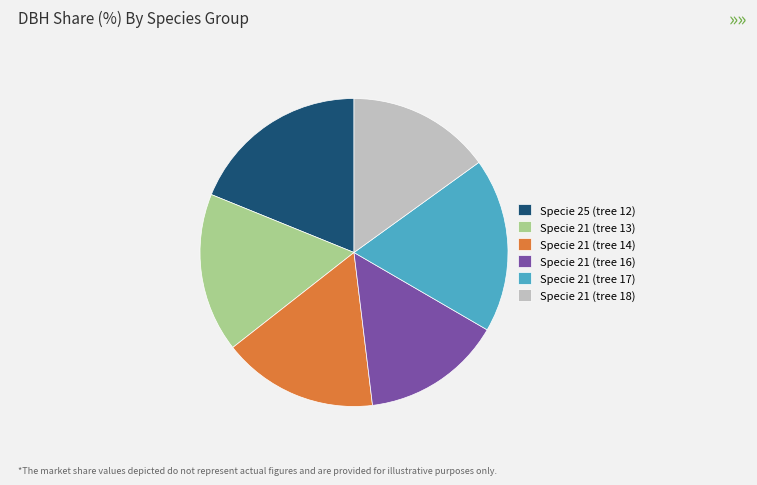

Combined, do Specie 25 (tree 12) and Specie 21 (tree 16) account for over 50%?

No